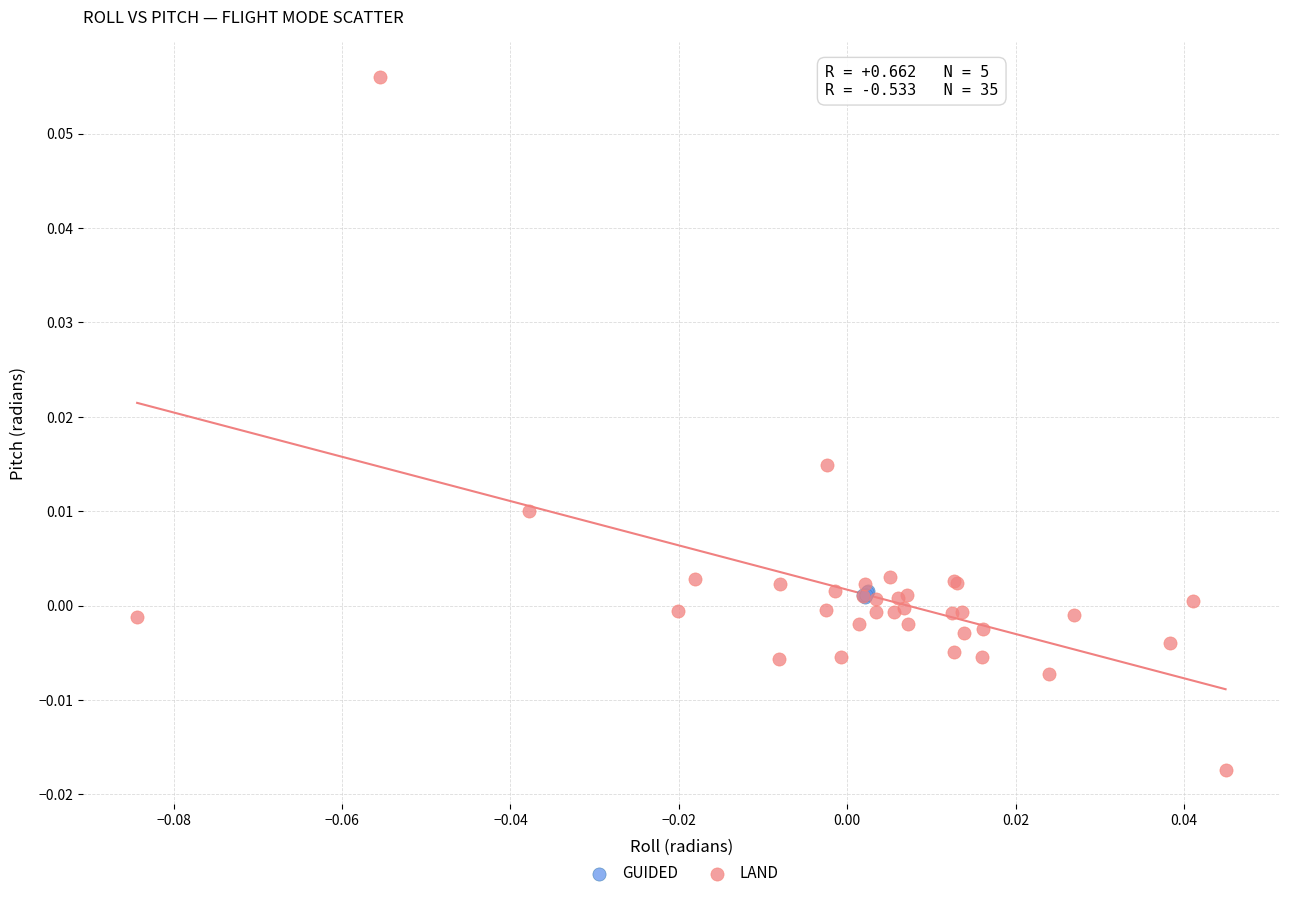

Which series has the largest Y range (max minus min)?

LAND